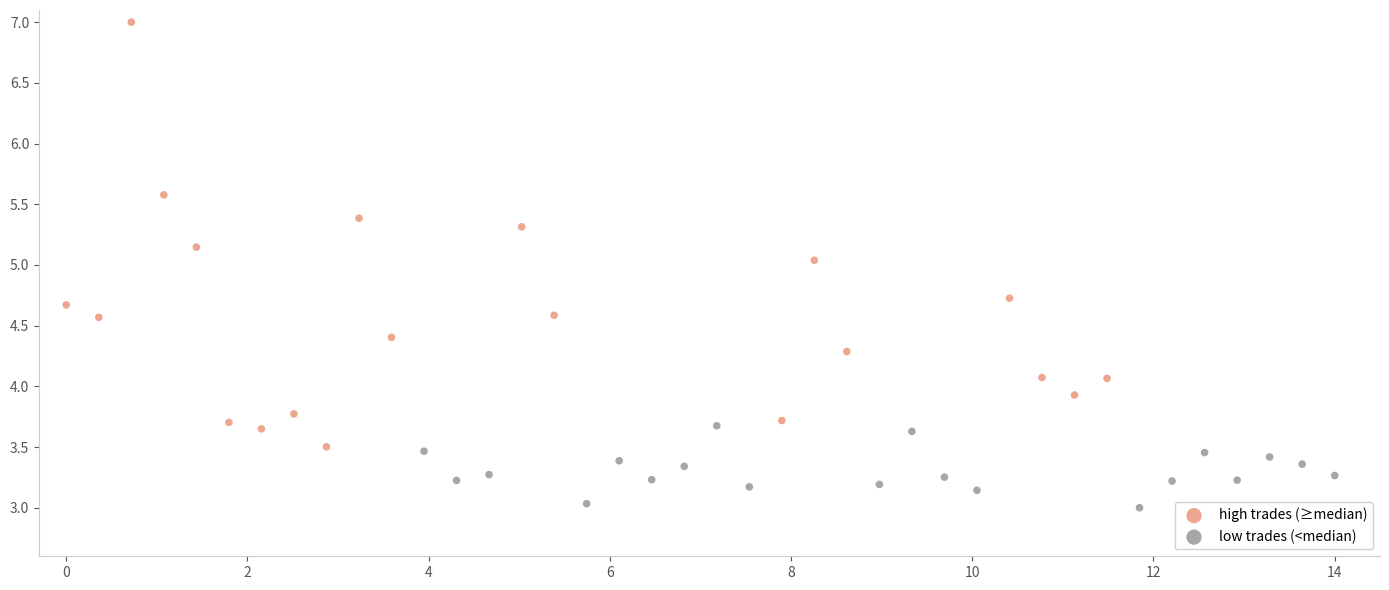

Which series contains the highest Y value?

high trades (≥median)